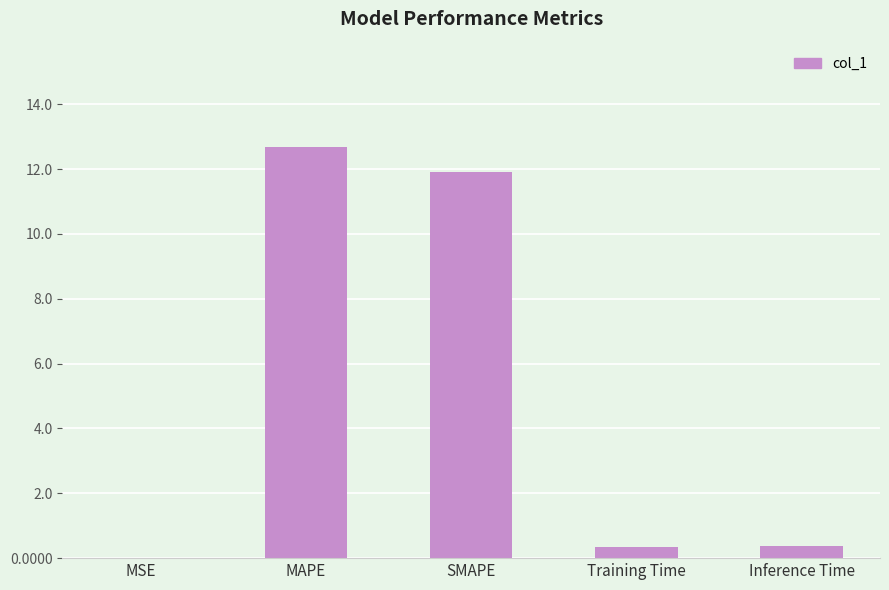

What is the sum of all values?

25.3